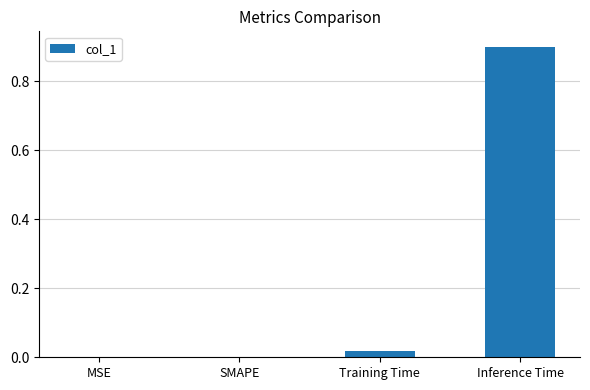

Read the value at Inference Time.

0.9